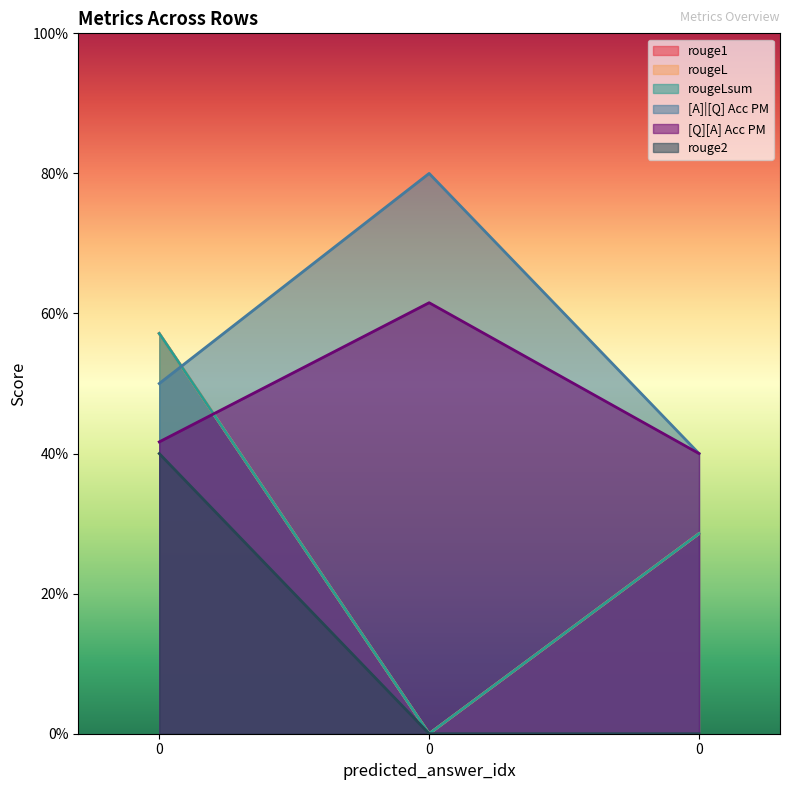

Count the number of categories in the chart.

3